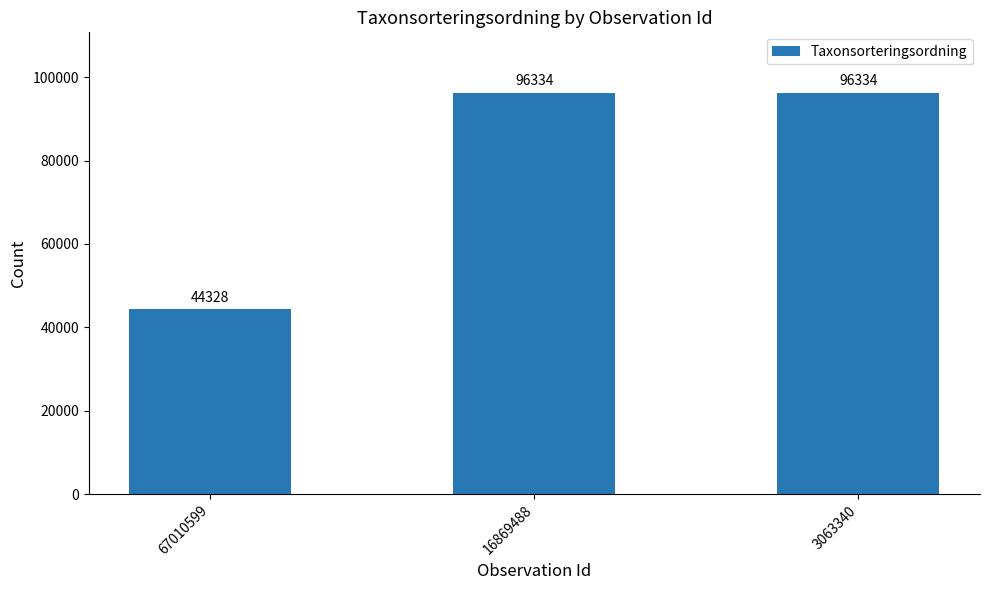

What is the minimum value shown in the chart?

44328